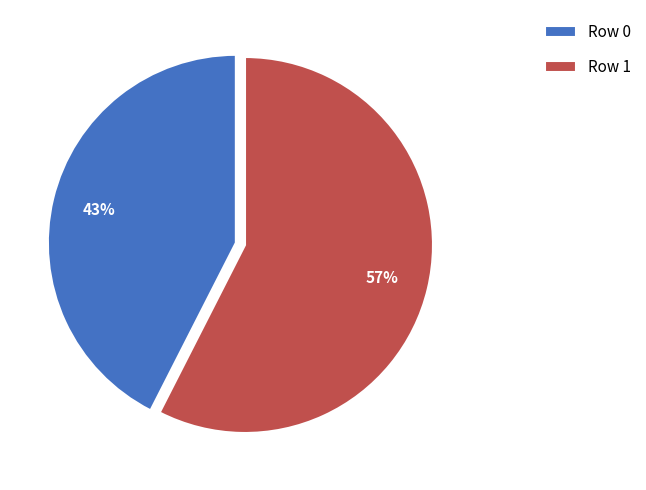

To the nearest percent, what is the combined percentage of Row 0 and Row 1?

100%